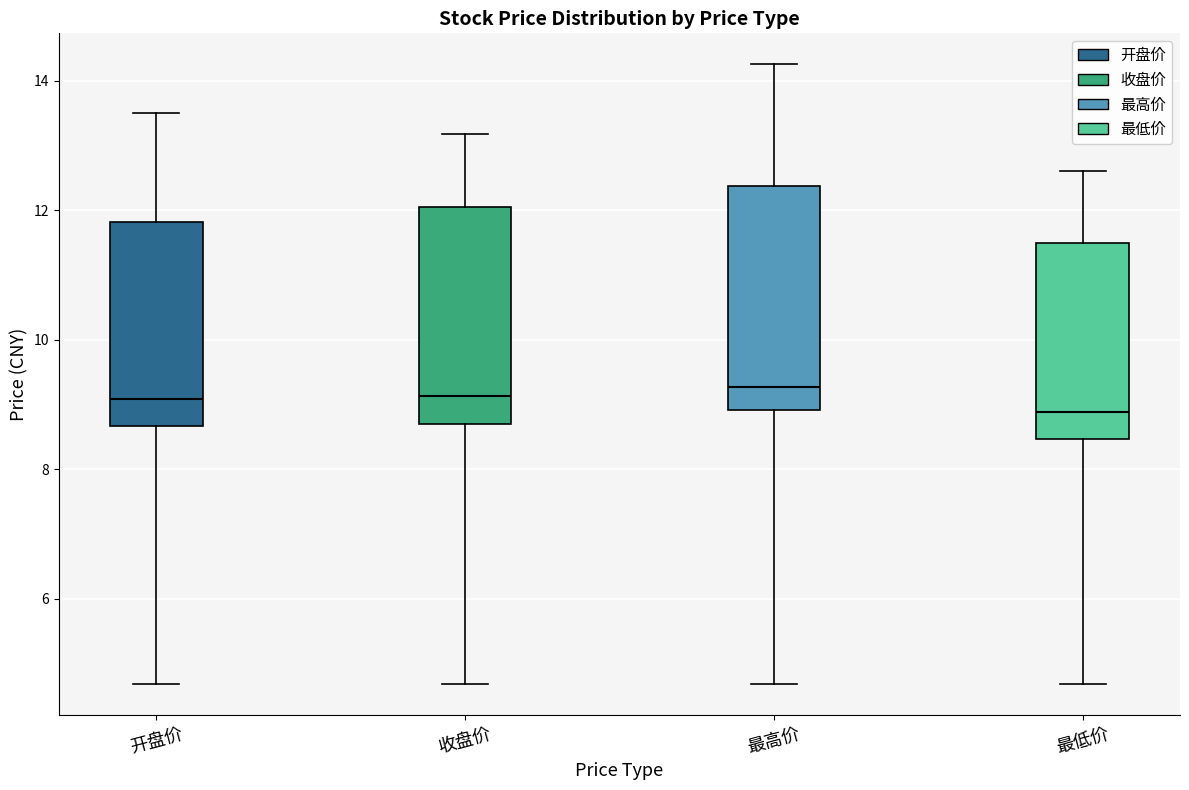

Reading left to right, read every box against the y-axis: the position of its median line, the range the box covers, and the ends of its whiskers. The values are not printed on the chart, so give them approximately, as read against the axis.

开盘价: median 9.0, box 8.6 to 11.8, whiskers 4.6 to 13.6
收盘价: median 9.2, box 8.8 to 12.0, whiskers 4.6 to 13.2
最高价: median 9.2, box 9.0 to 12.4, whiskers 4.6 to 14.2
最低价: median 8.8, box 8.4 to 11.6, whiskers 4.6 to 12.6